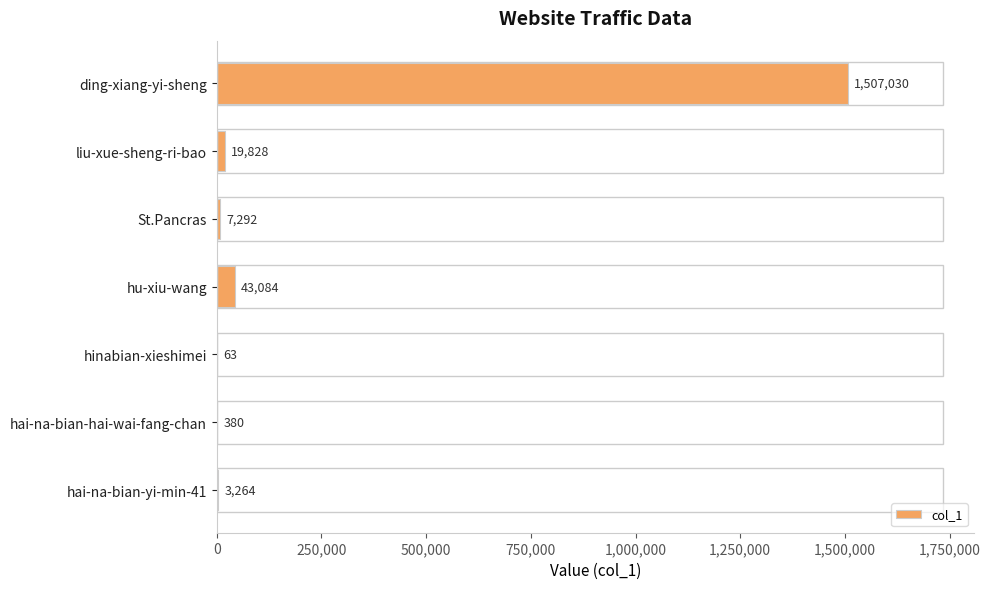

Reading top to bottom, list all the values displayed in this chart.

ding-xiang-yi-sheng=1507030	liu-xue-sheng-ri-bao=19828	St.Pancras=7292	hu-xiu-wang=43084	hinabian-xieshimei=63	hai-na-bian-hai-wai-fang-chan=380	hai-na-bian-yi-min-41=3264